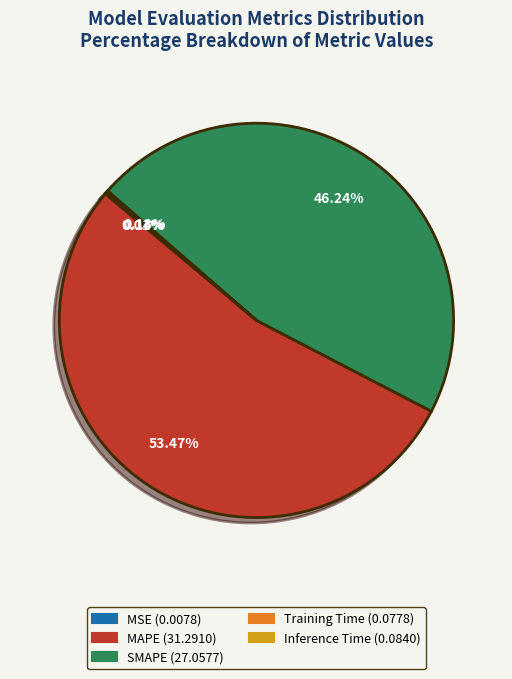

To the nearest percent, what percentage of the pie is MAPE?

53%